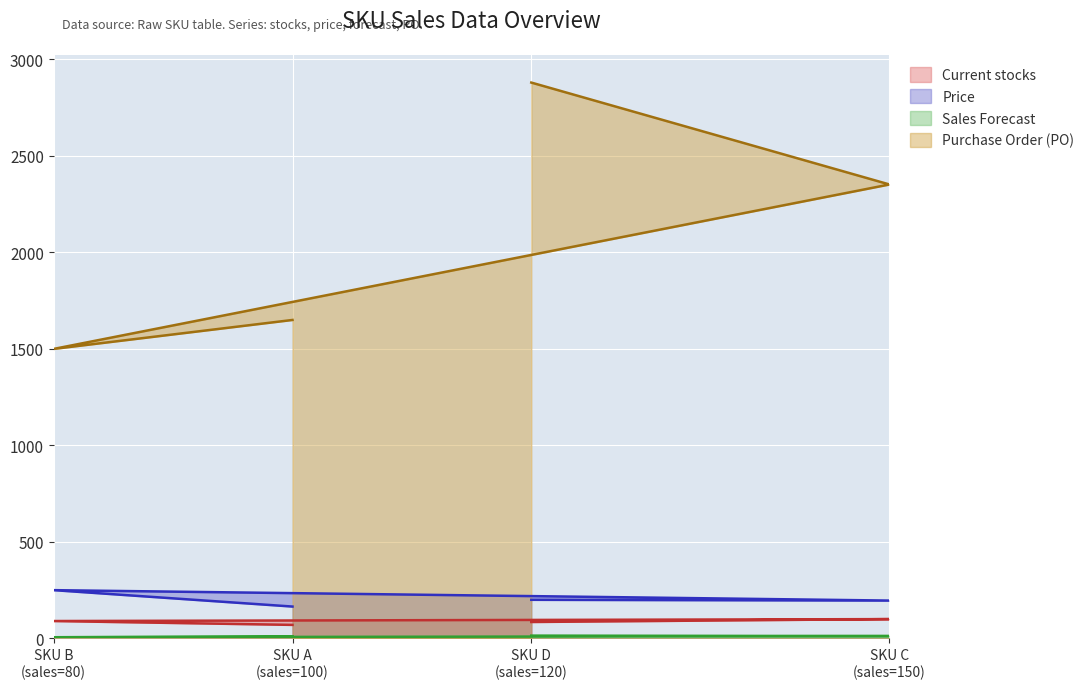

True or false: Current stocks and Purchase Order (PO) intersect in this chart.

False